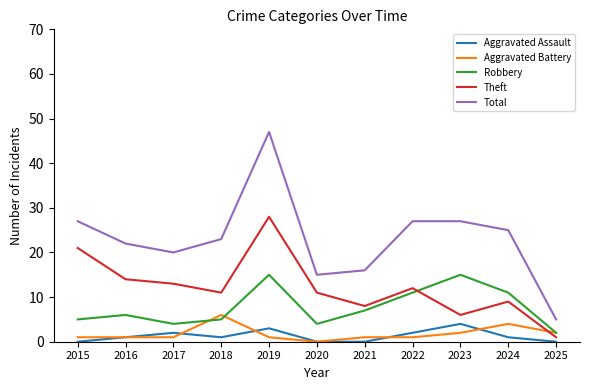

What is the difference between the maximum and minimum values in the Robbery series?

13